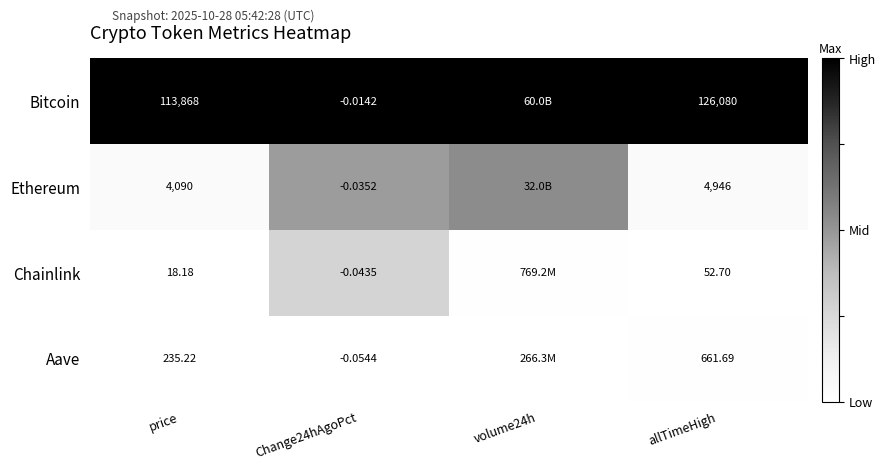

Between Change24hAgoPct and allTimeHigh, which series saw the biggest shift?

Bitcoin